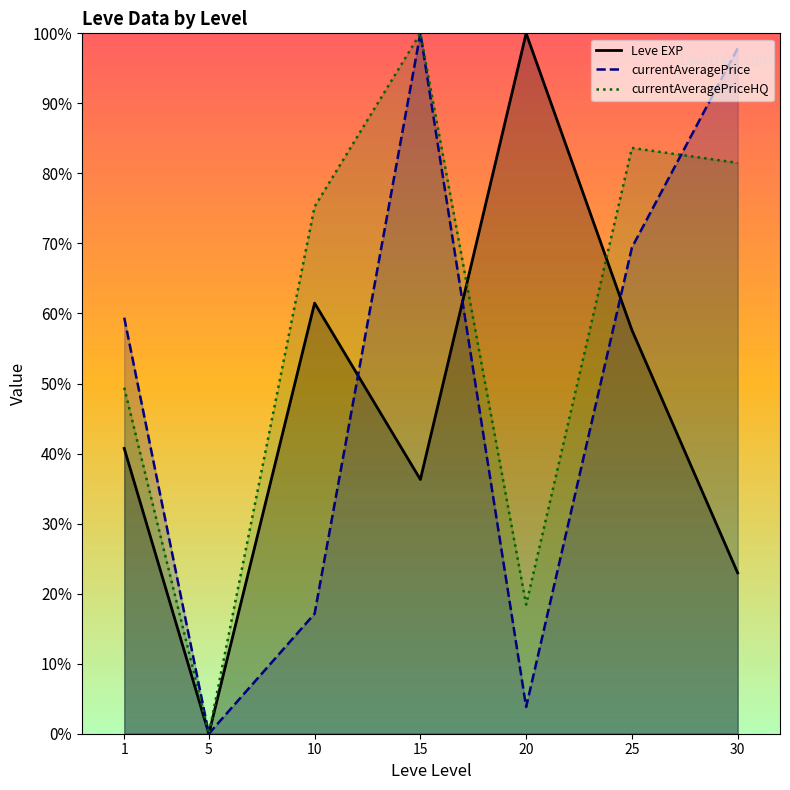

List the labels in order of currentAveragePriceHQ value, smallest first.

5, 20, 1, 10, 30, 25, 15